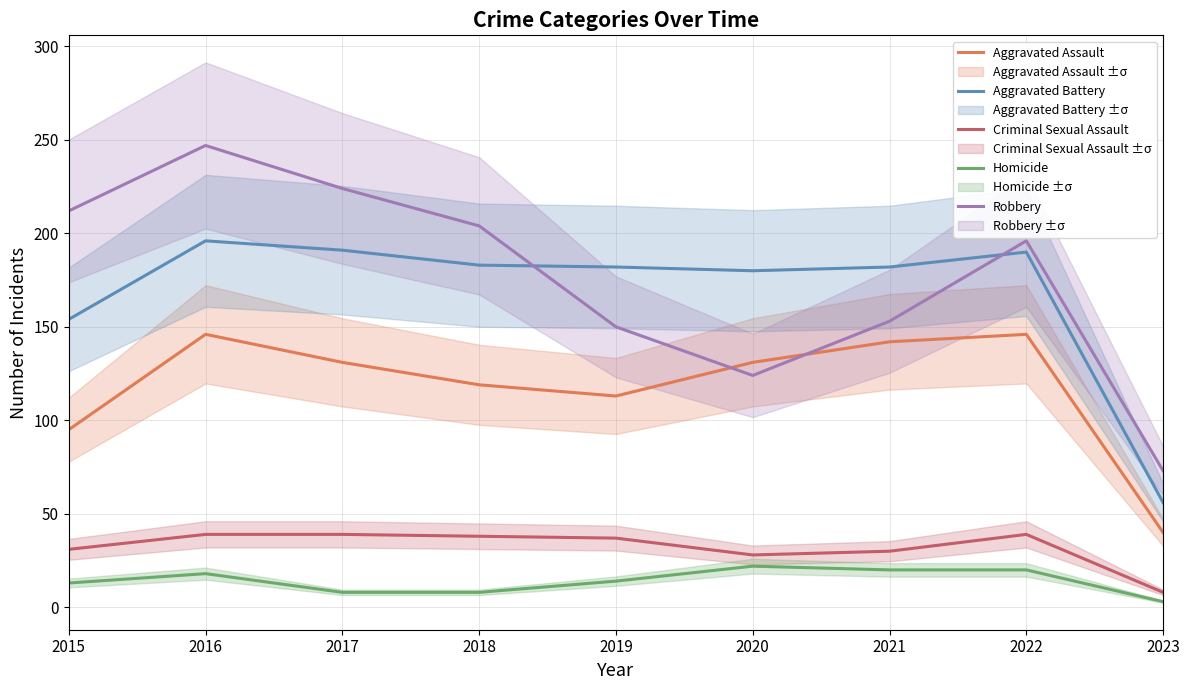

What value does the Criminal Sexual Assault series have at 2017, to the nearest 10?

40